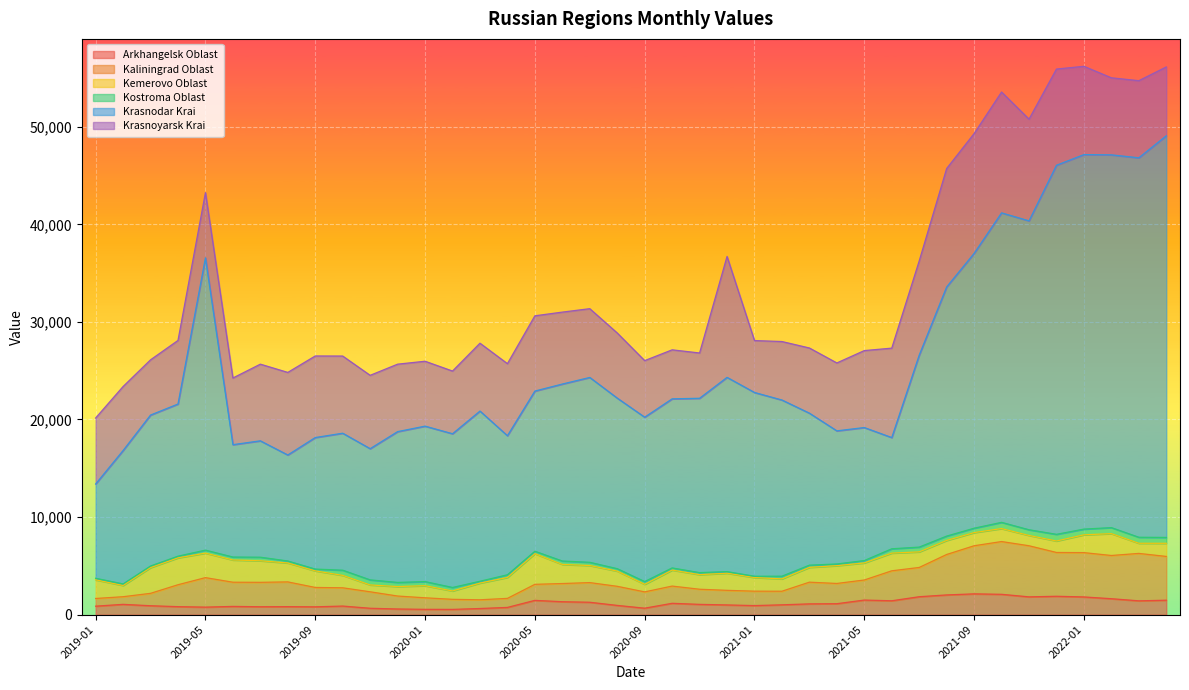

Which series has the largest total across all categories?

Krasnodar Krai